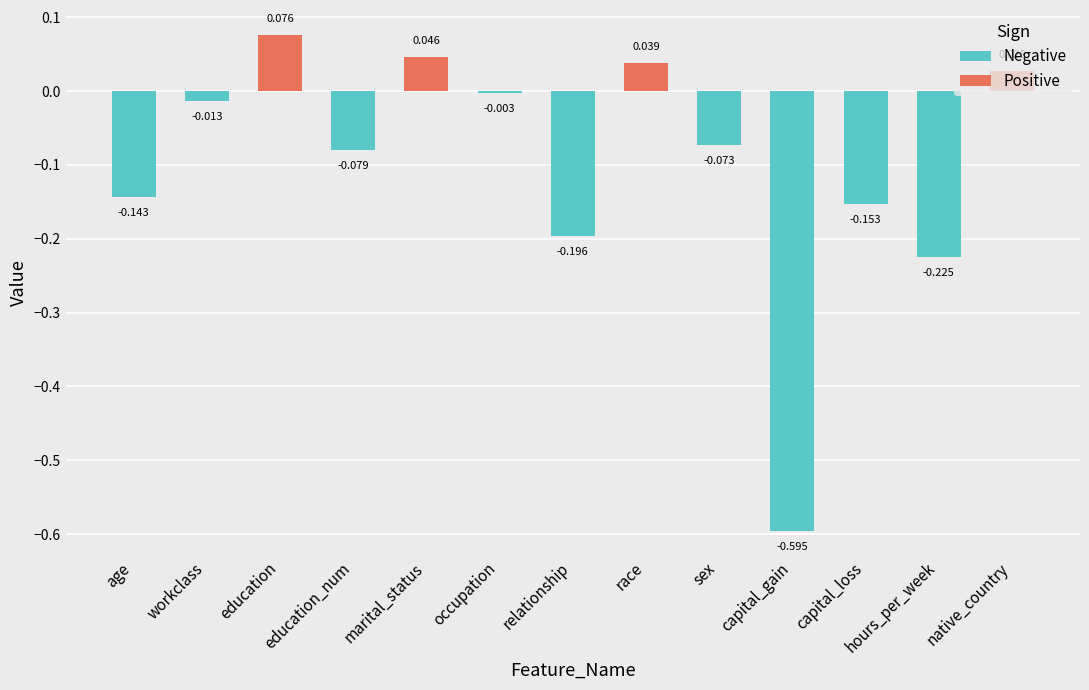

Which series changed the most between occupation and native_country?

Positive